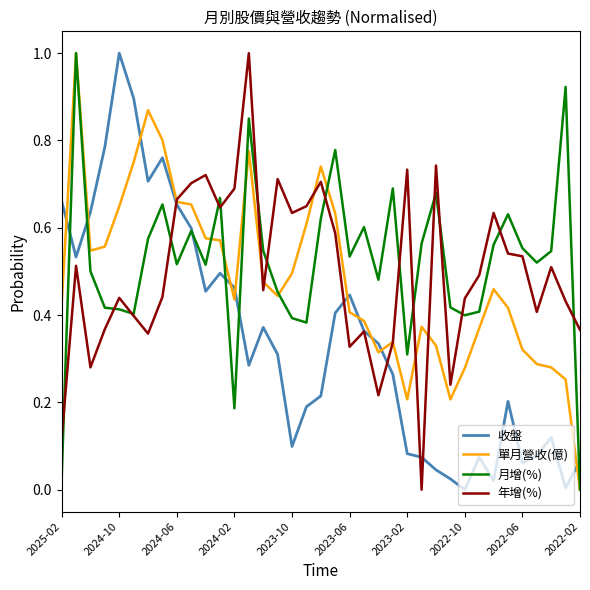

What is the maximum value shown in the chart?

1.0